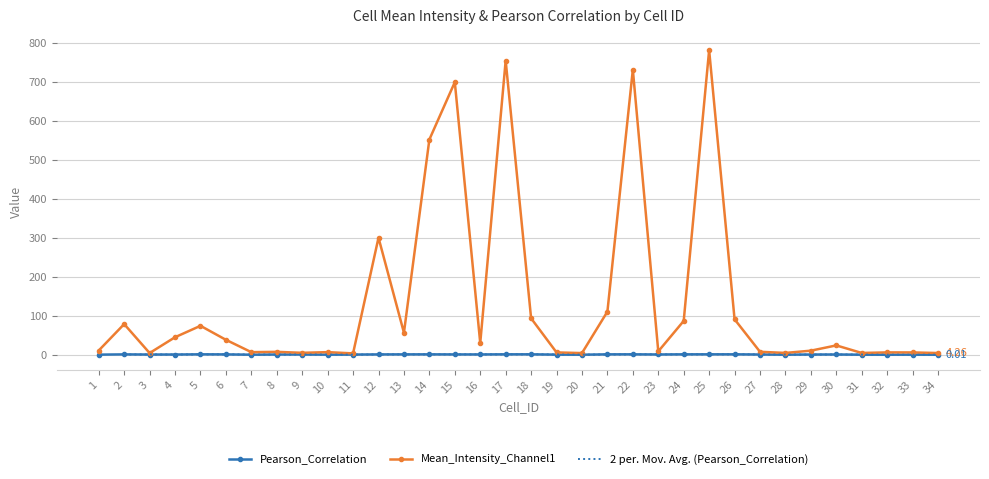

In Mean_Intensity_Channel1, how many points are lower than both neighbors (excluding endpoints)?

10